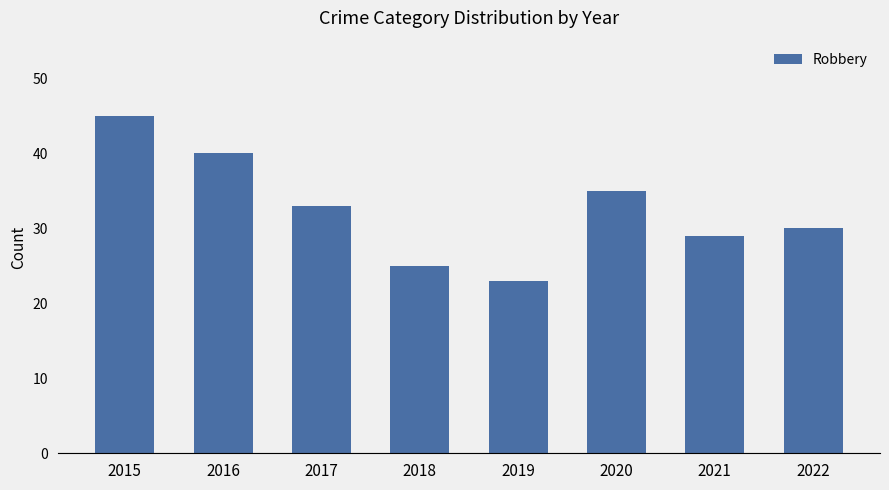

What is the maximum value shown in the chart?

45